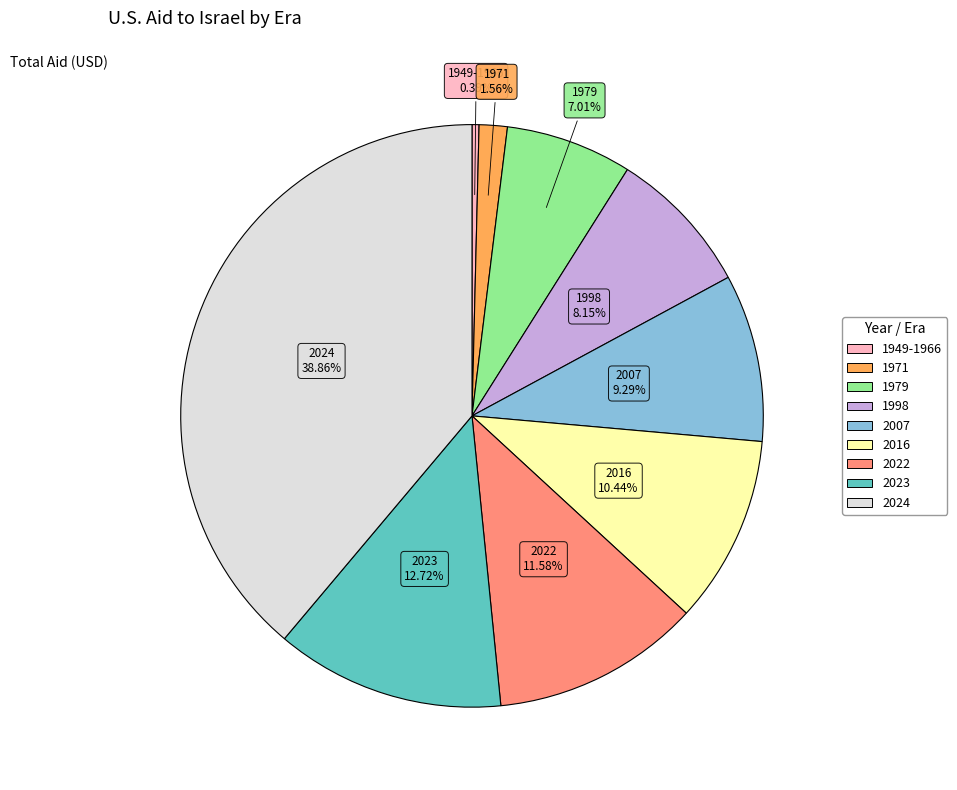

How many segments does this pie chart have?

9